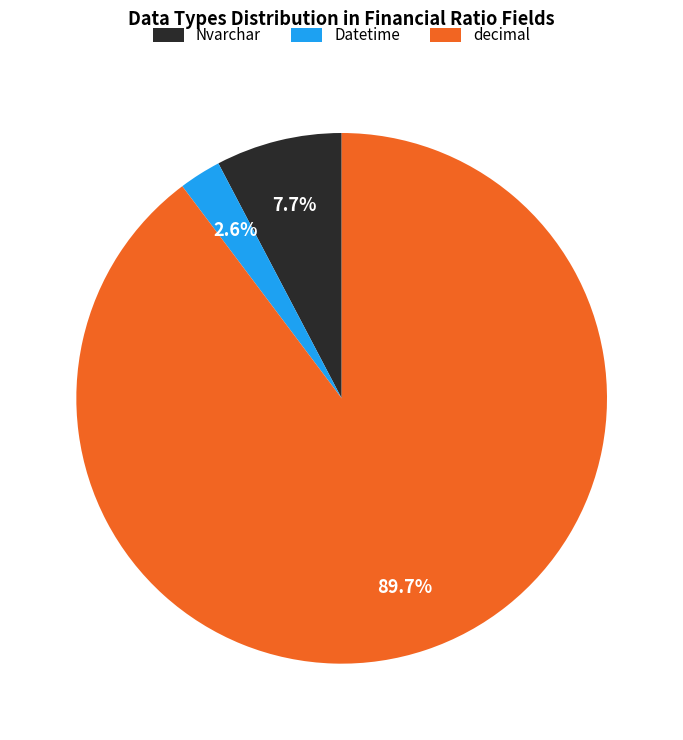

Combined, what portion of the pie is Datetime and decimal?

92.3%